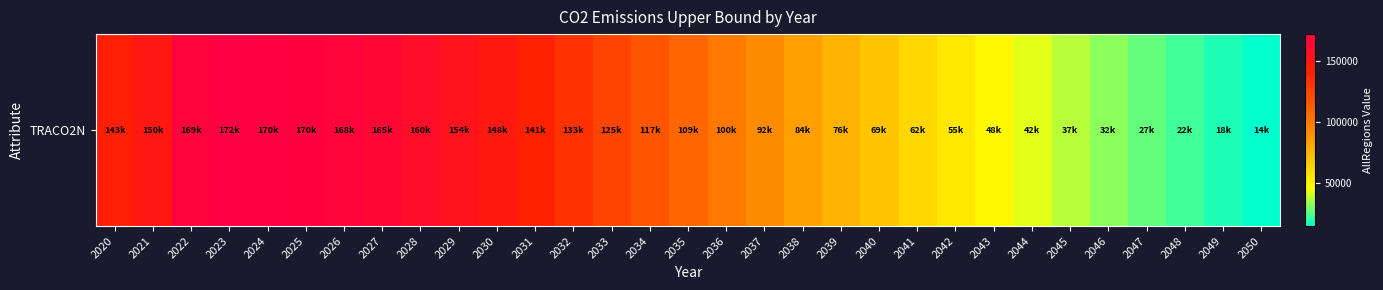

Rank the categories by value from highest to lowest.

2023, 2024, 2025, 2022, 2026, 2027, 2028, 2029, 2021, 2030, 2020, 2031, 2032, 2033, 2034, 2035, 2036, 2037, 2038, 2039, 2040, 2041, 2042, 2043, 2044, 2045, 2046, 2047, 2048, 2049, 2050